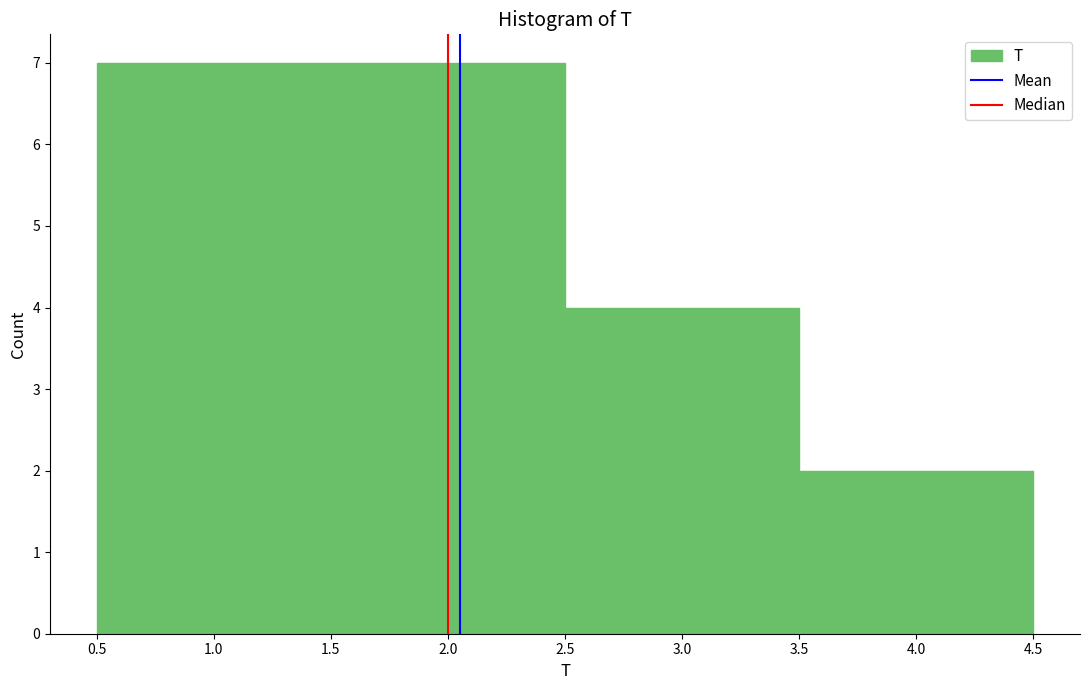

How tall is the bar that spans 0.5 to 1.5 on the x-axis? The values are not printed on the chart, so give them approximately, as read against the axis.

7